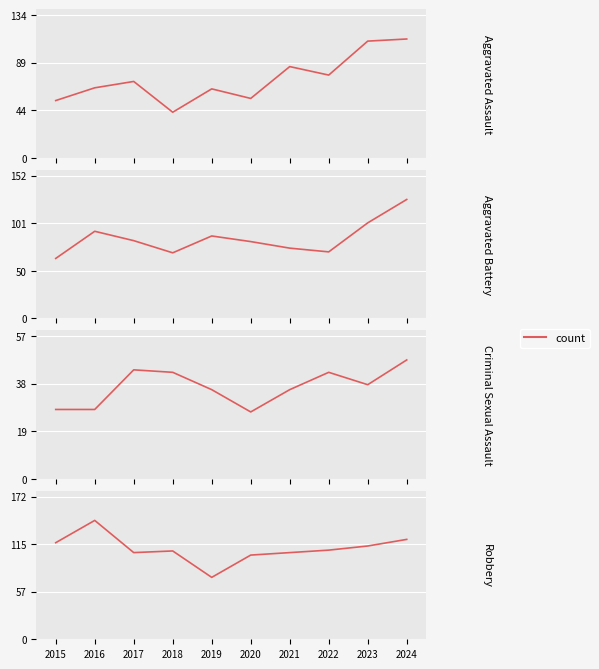

Rank the series by their maximum value, from lowest to highest.

Criminal Sexual Assault, Aggravated Assault, Aggravated Battery, Robbery